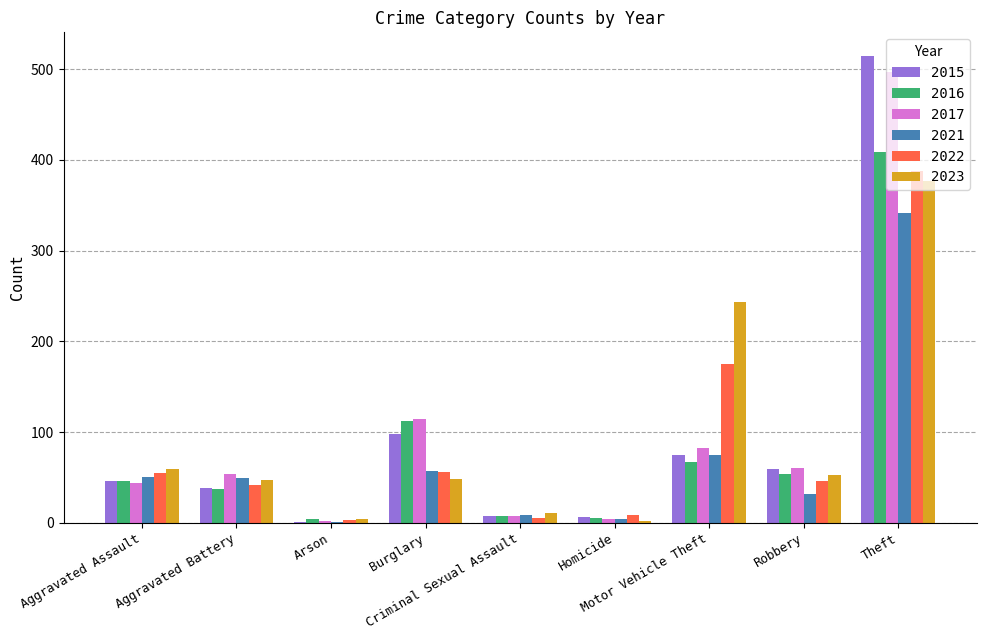

How many distinct data groups are displayed?

6